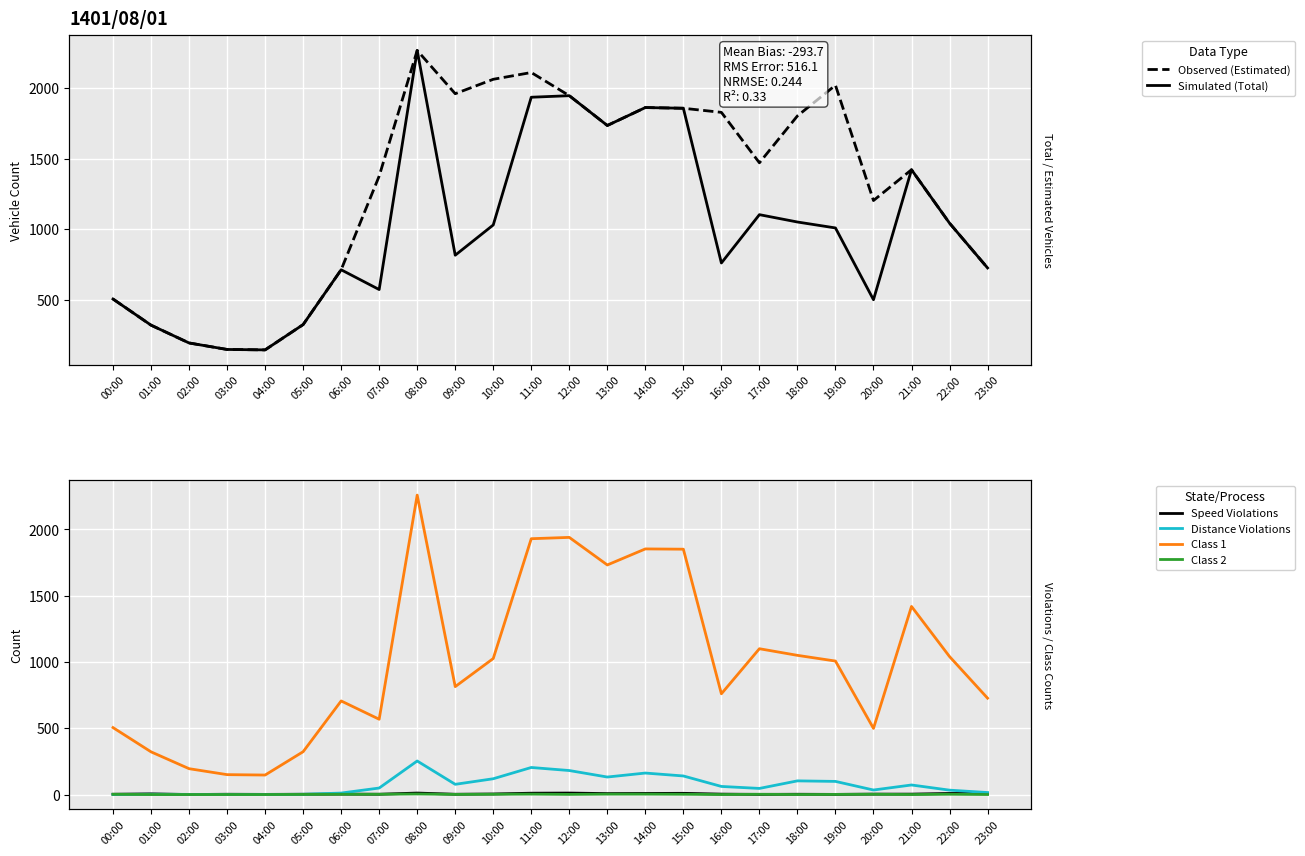

What is the label of the 19th point from the left?

18:00